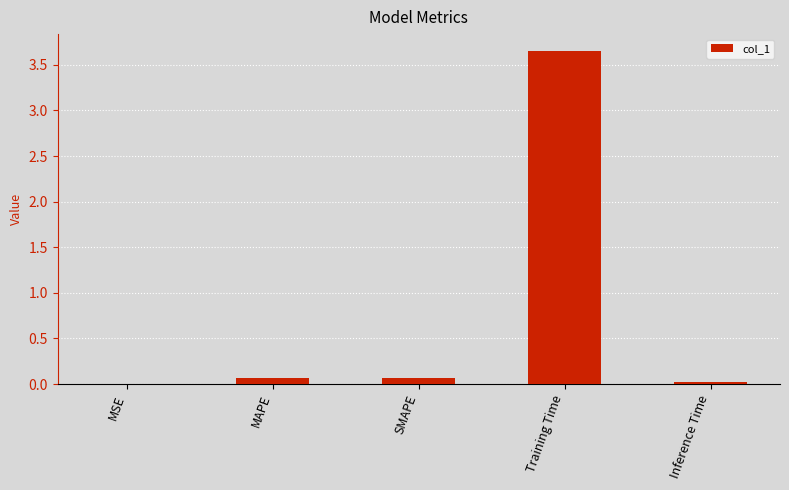

What is the difference between the values at MSE and MAPE?

0.1